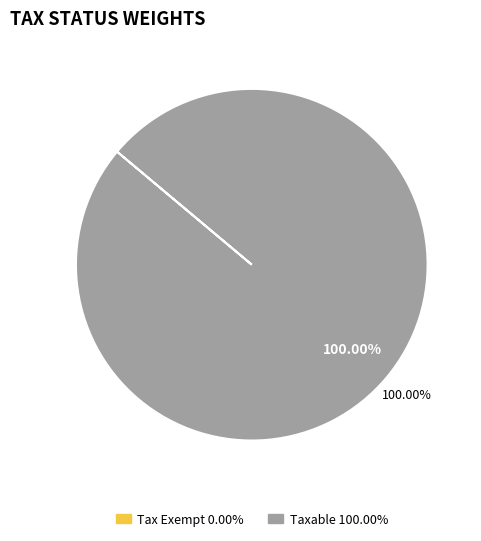

Does Taxable represent more than half of the total?

Yes